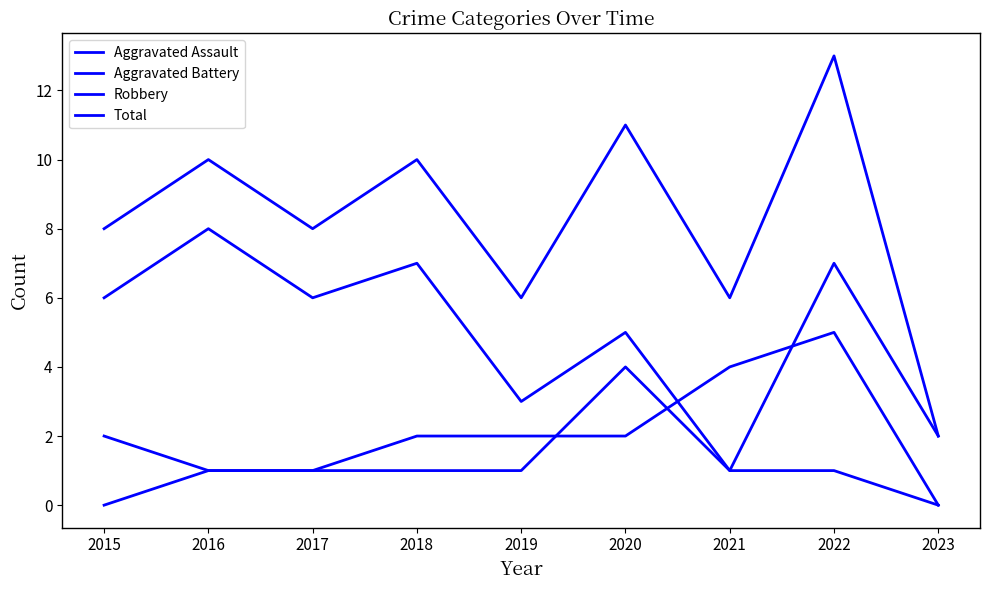

How many lines are shown in the chart?

4